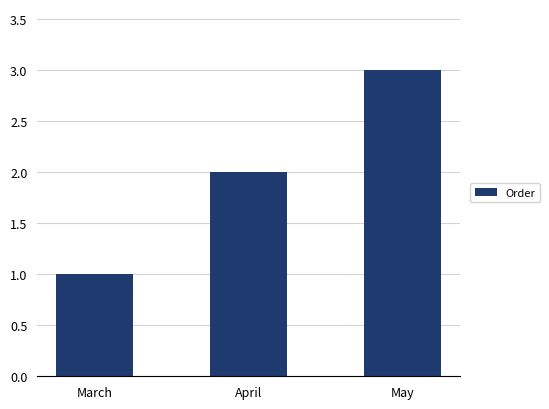

Rank the categories by value from highest to lowest.

May, April, March